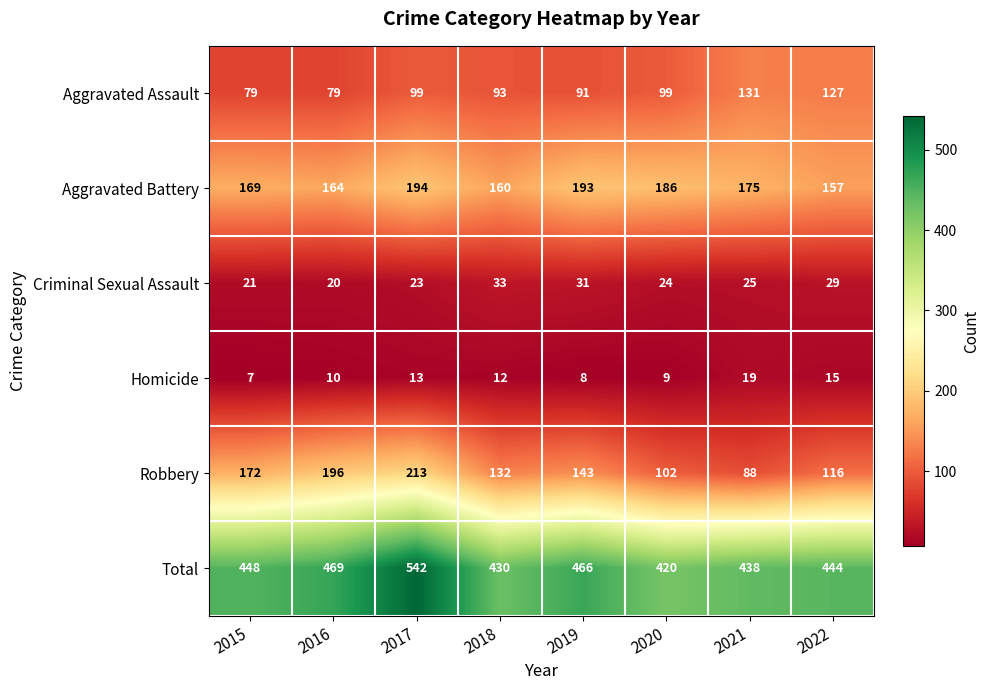

What is the difference between the highest and lowest values at 2018?

418